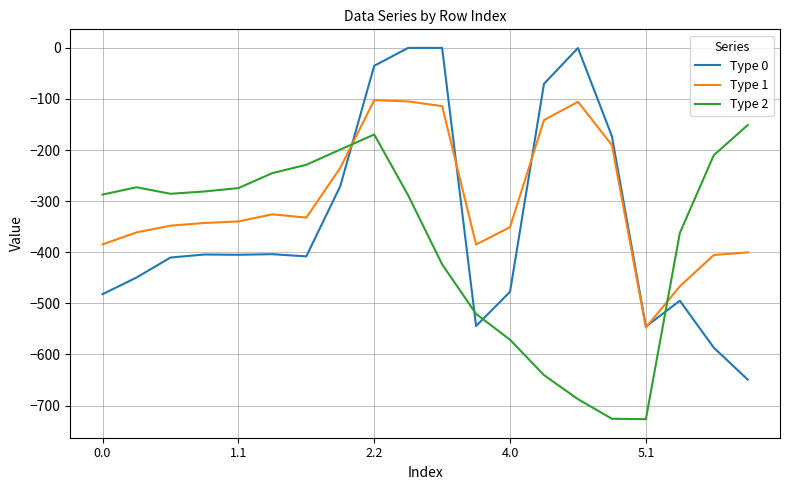

How many series are shown in this chart?

3